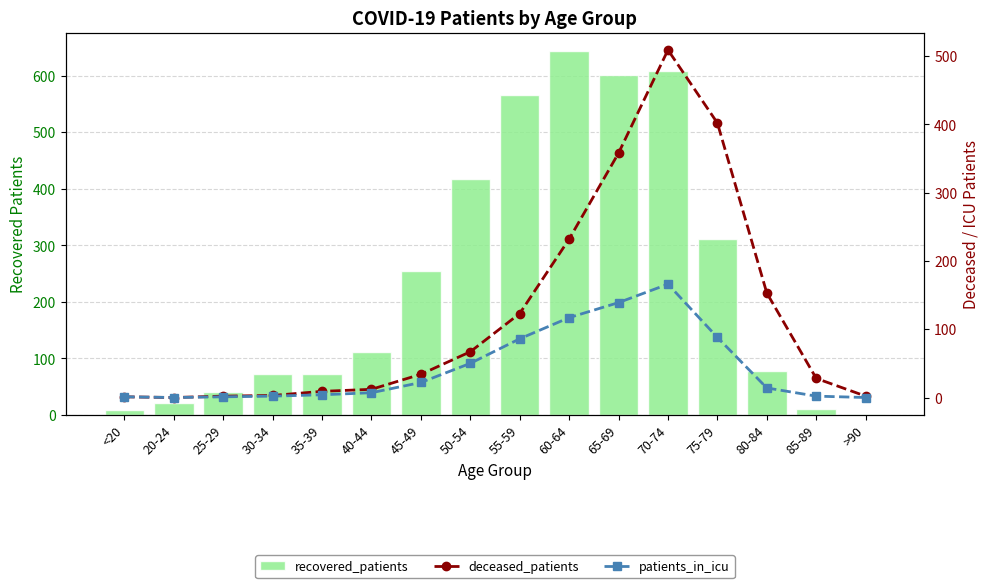

Where does the recovered_patients series first go above 112?

45-49